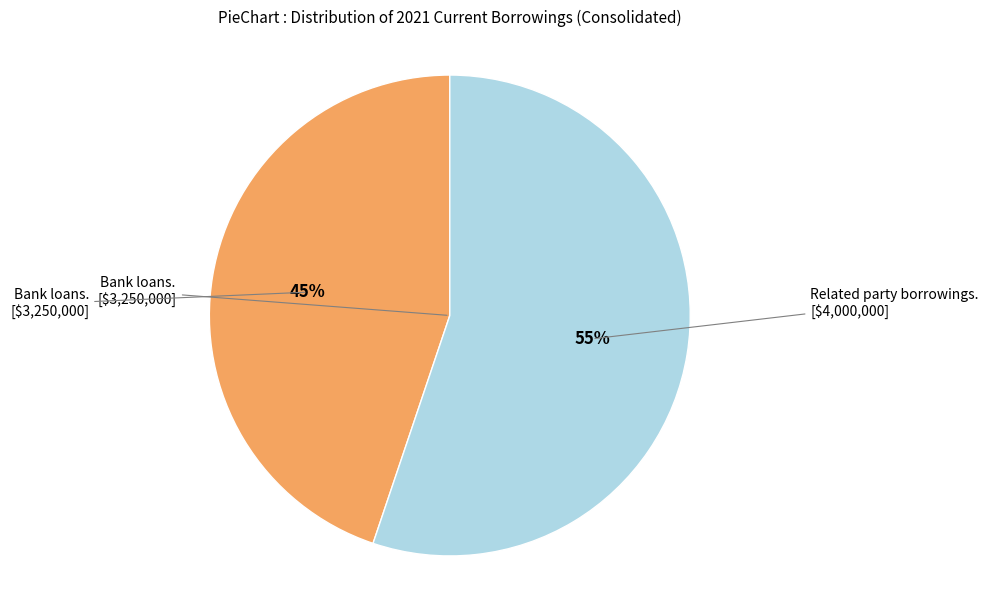

To the nearest percent, what is the difference between the largest and smallest slice percentages?

10%